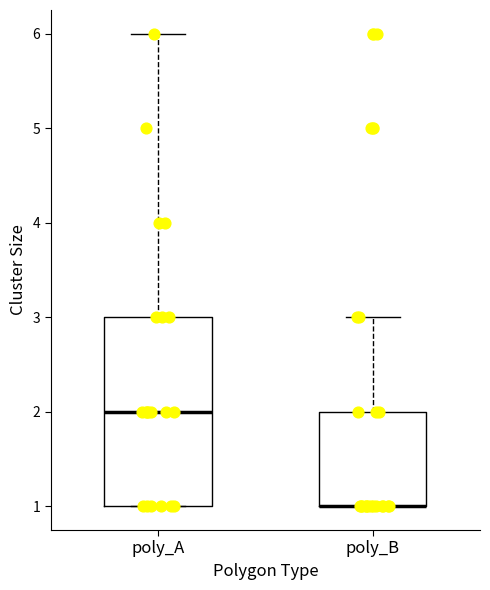

Reading left to right, transcribe this box plot: for each box, give where its median line is, the range the box spans, and where its two whiskers end, as read against the y-axis. The values are not printed on the chart, so give them approximately, as read against the axis.

poly_A: median 2, box 1 to 3, whiskers 1 to 6
poly_B: median 1 (drawn on the box's lower edge), box 1 to 2, whiskers 1 to 3